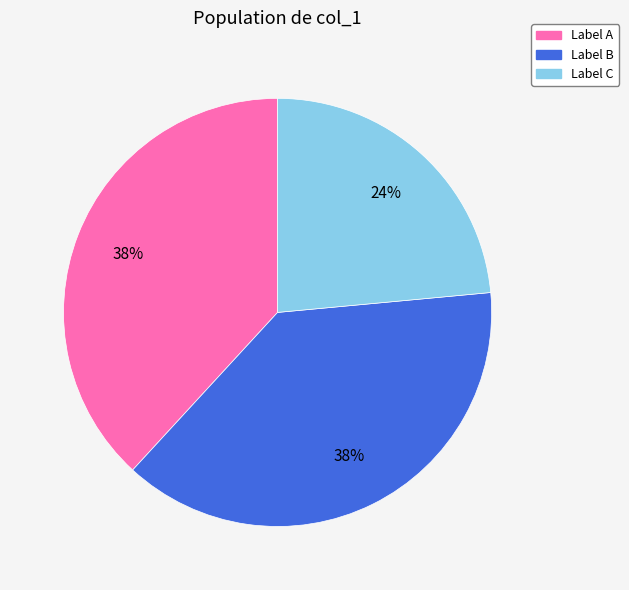

To the nearest percent, what is the average slice percentage?

33%